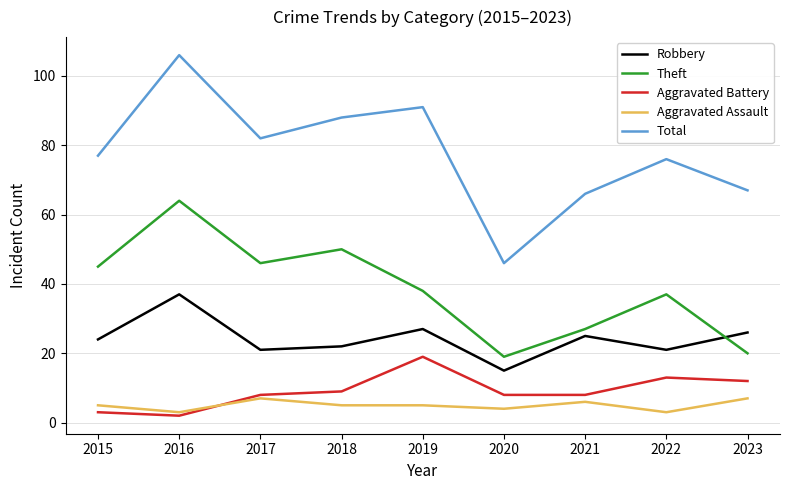

Which series has the widest spread of values?

Total